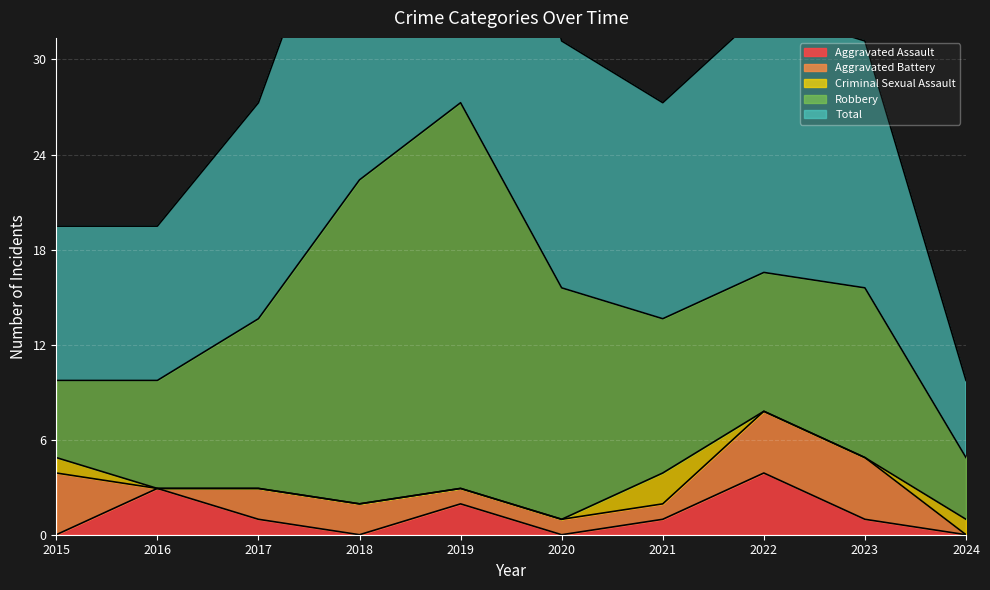

Reading right to left, what are all the values shown in this chart?

Aggravated Assault: 2024=0	2023=1	2022=4	2021=1	2020=0	2019=2	2018=0	2017=1	2016=3	2015=0
Aggravated Battery: 2024=0	2023=4	2022=4	2021=1	2020=1	2019=1	2018=2	2017=2	2016=0	2015=4
Criminal Sexual Assault: 2024=1	2023=0	2022=0	2021=2	2020=0	2019=0	2018=0	2017=0	2016=0	2015=1
Robbery: 2024=4	2023=11	2022=9	2021=10	2020=15	2019=25	2018=21	2017=11	2016=7	2015=5
Total: 2024=5	2023=16	2022=17	2021=14	2020=16	2019=28	2018=23	2017=14	2016=10	2015=10